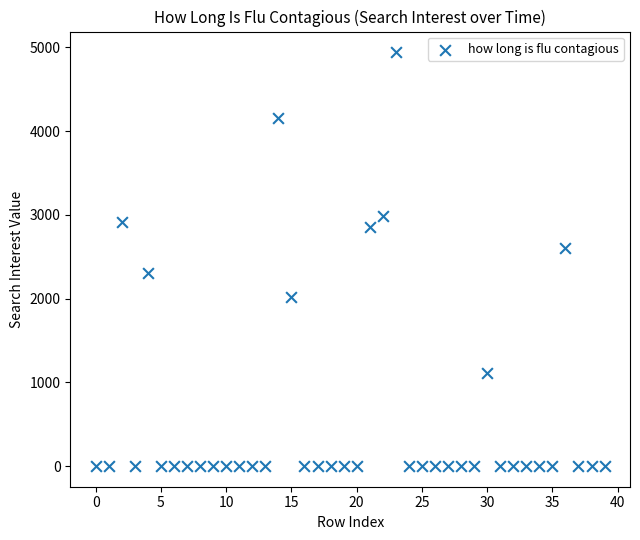

What is the range of Y values (max minus min)?

4942.2